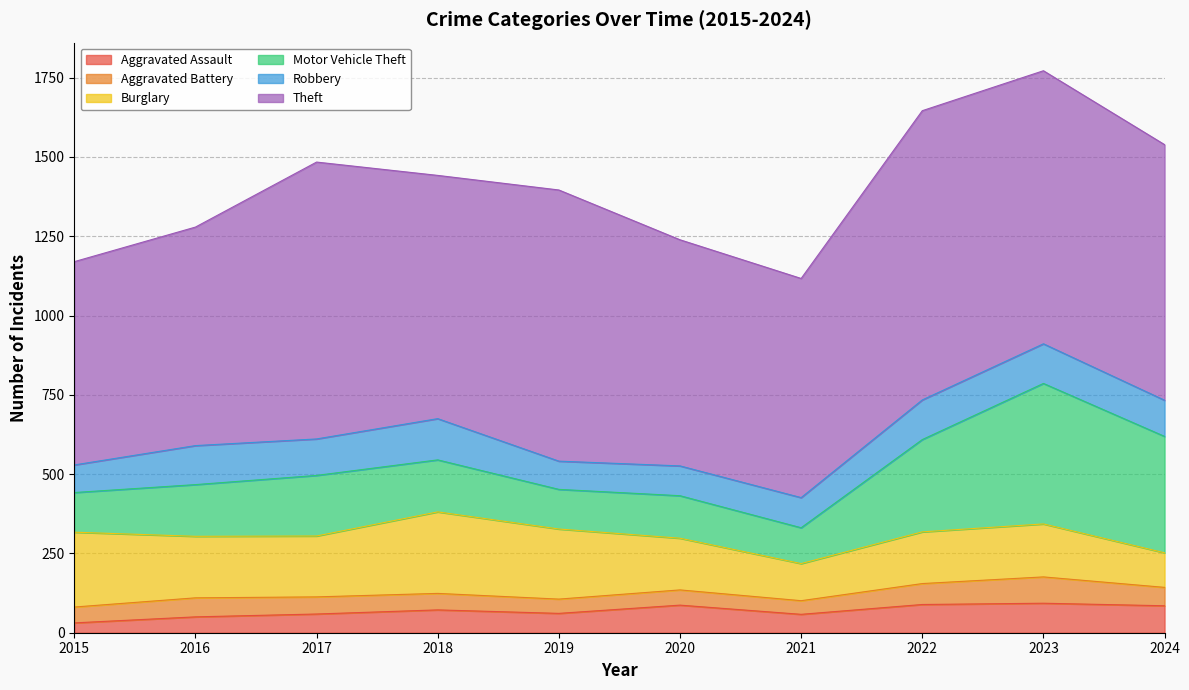

How many interior local valleys does the Robbery series have?

2